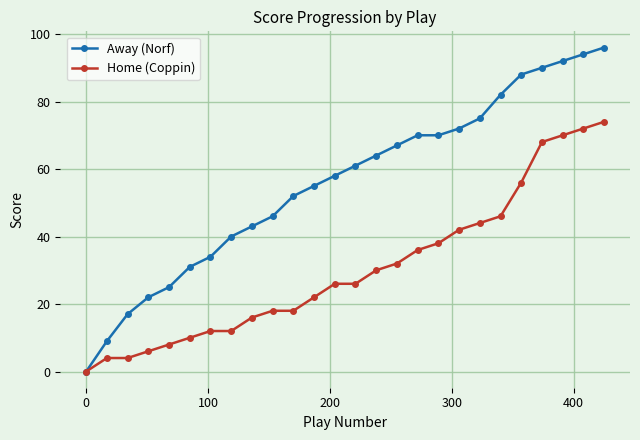

Which series has the widest spread of values?

Away (Norf)